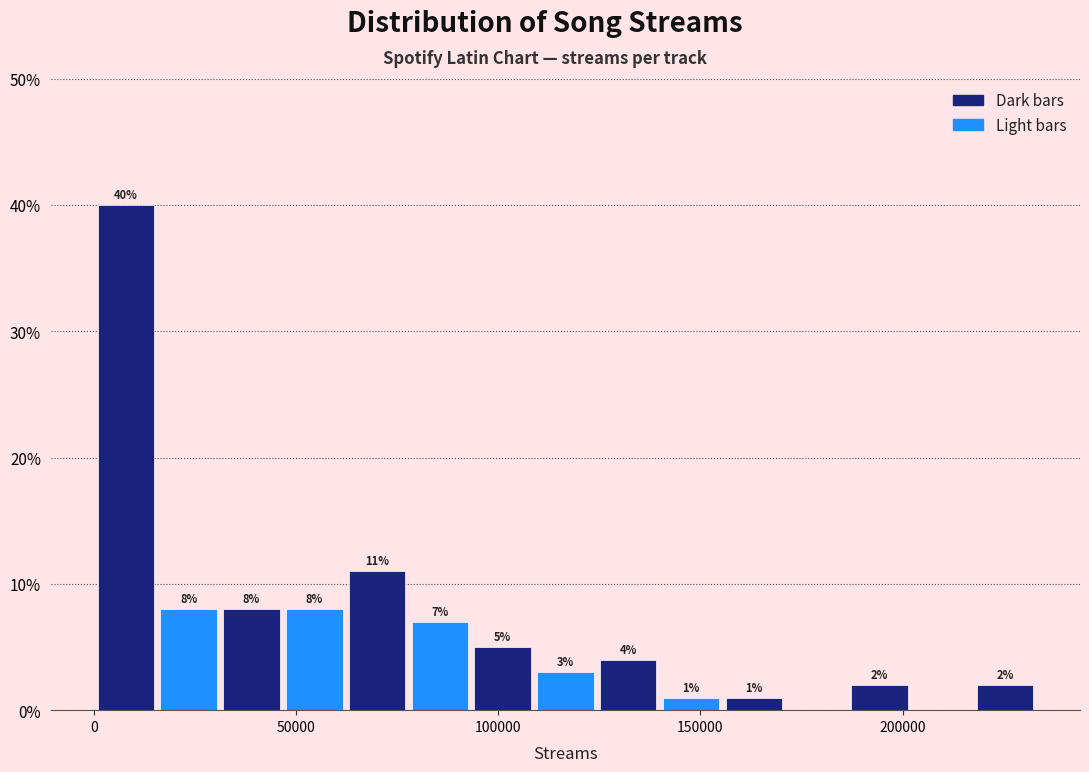

Around what value on the x-axis is the tallest bar? Give the approximate position of its centre, as read against the axis.

10000